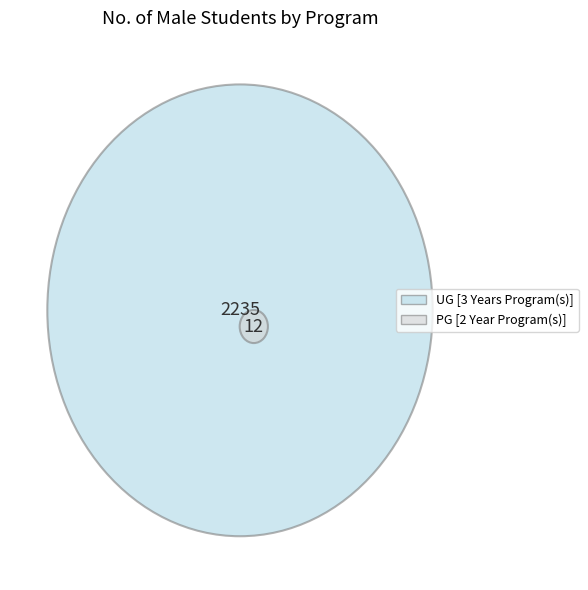

Is the sum of UG [3 Years Program(s)] and PG [2 Year Program(s)] greater than half?

Yes